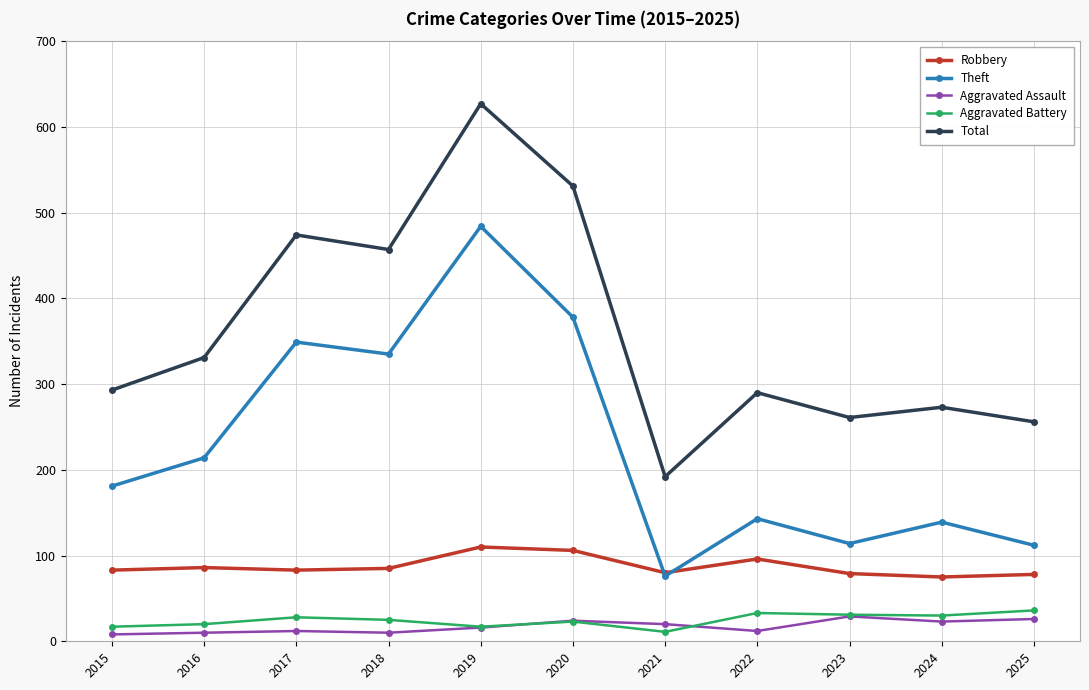

True or false: Theft and Aggravated Assault intersect in this chart.

False